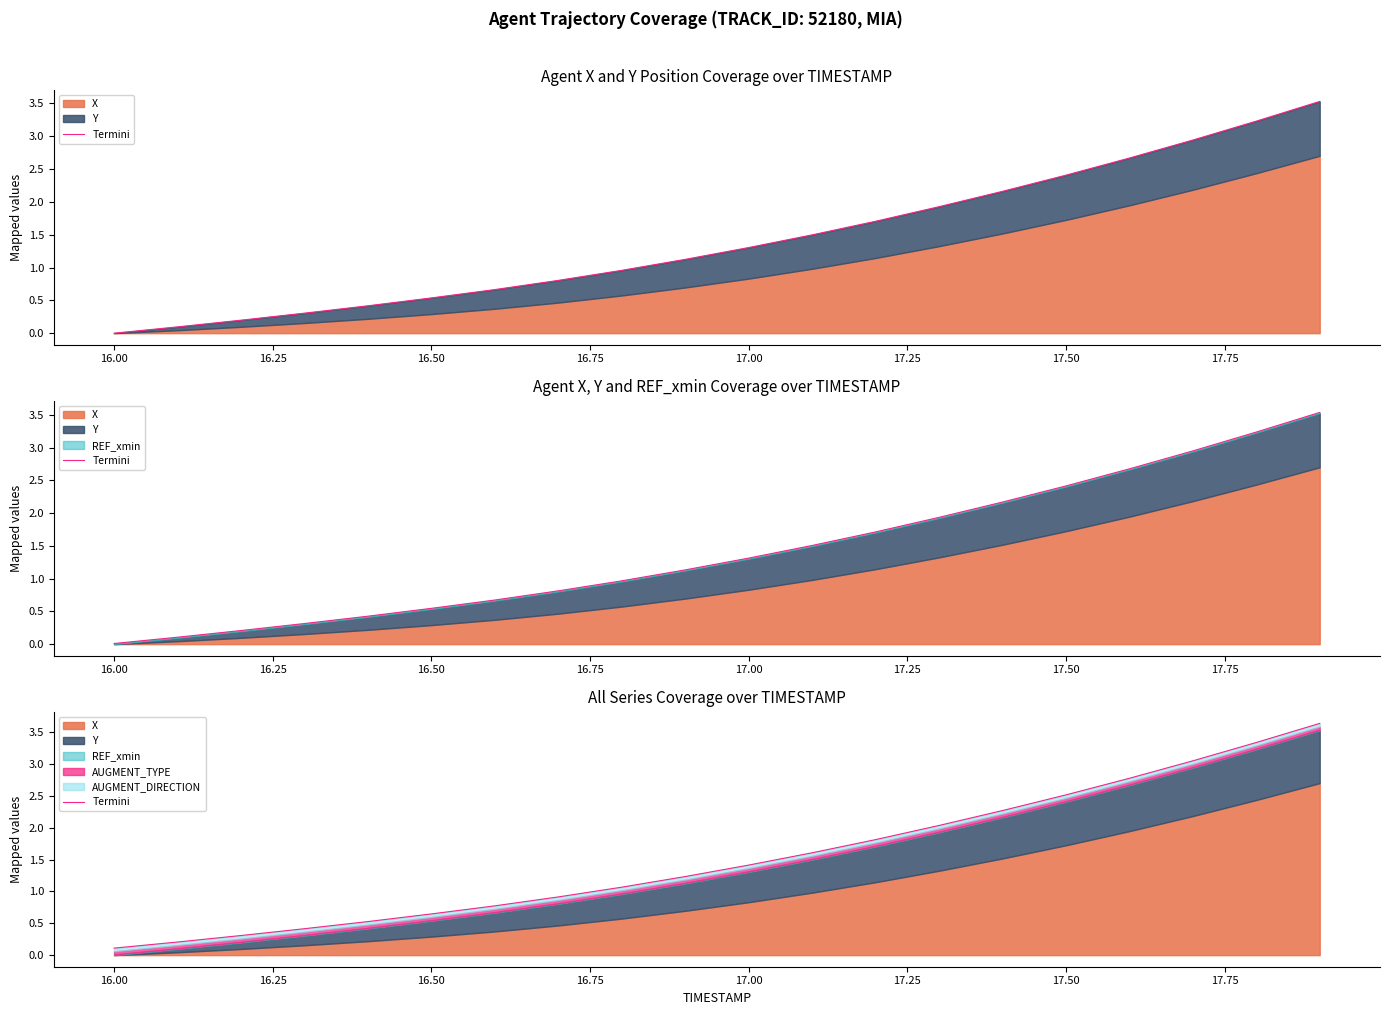

What is the average value?

1.5